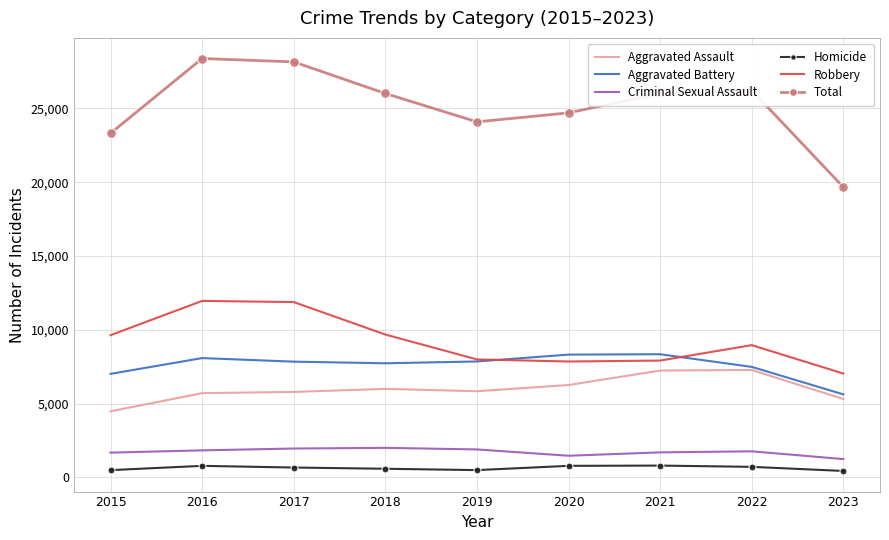

The value of Total at 2017 is 28150. True or false?

True